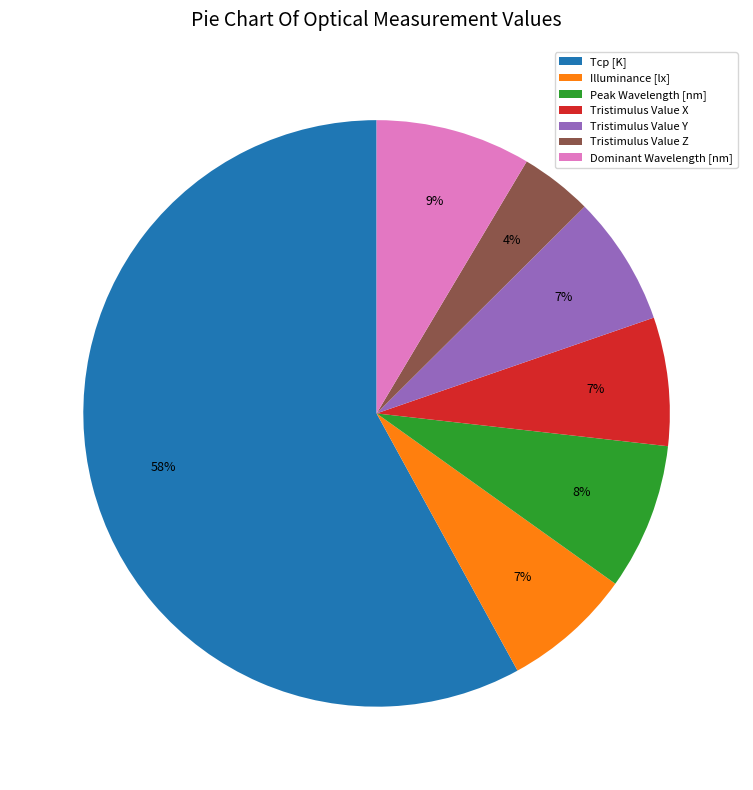

What is the largest slice in the pie chart?

Tcp [K]